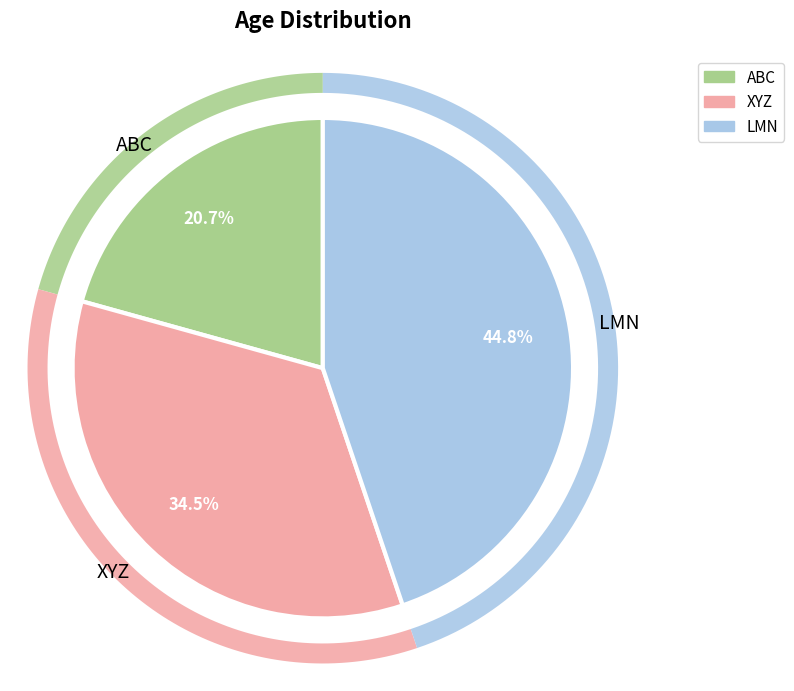

Between XYZ and LMN, which is larger?

LMN